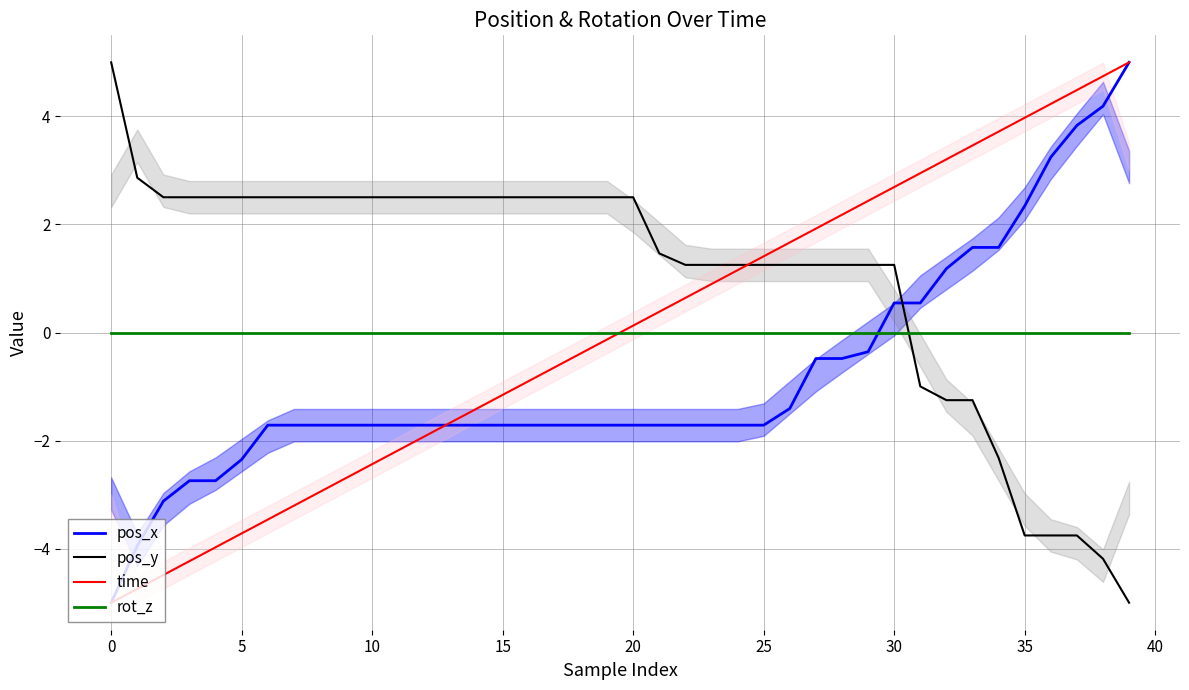

Where do pos_y and time first cross each other?

24 and 25